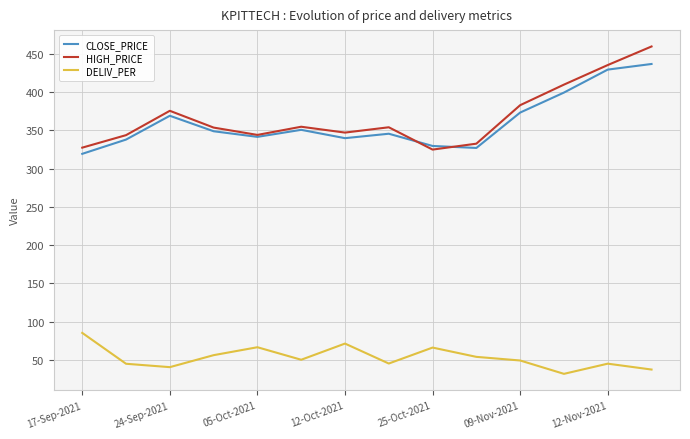

Rank the series by their maximum value, from highest to lowest.

HIGH_PRICE, CLOSE_PRICE, DELIV_PER